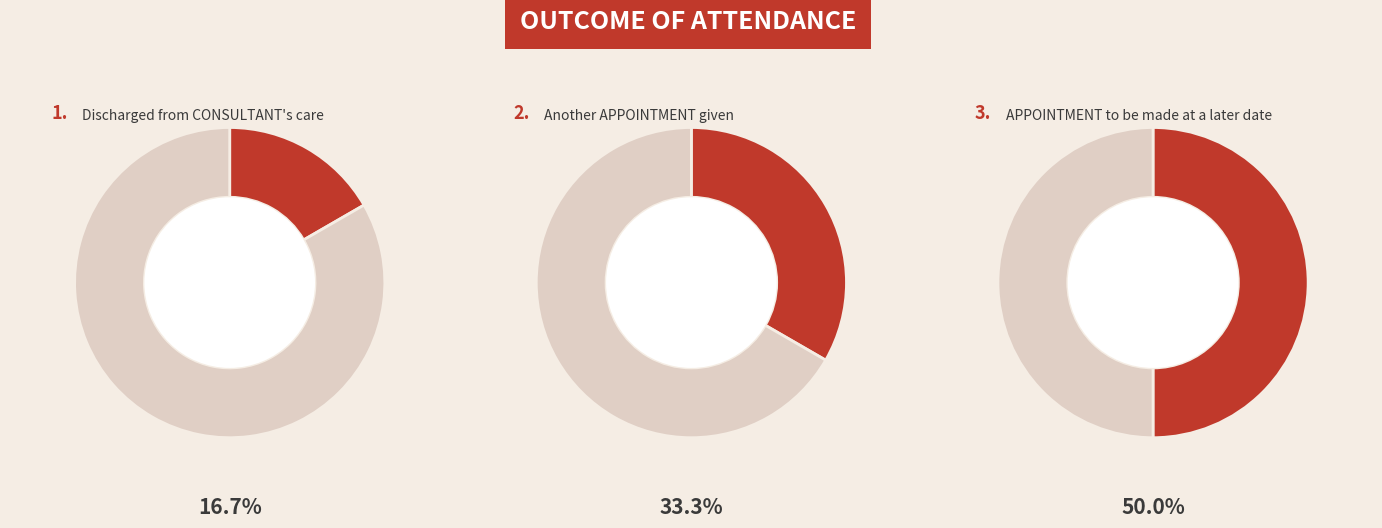

Is Discharged from CONSULTANT's care the majority of the pie?

No